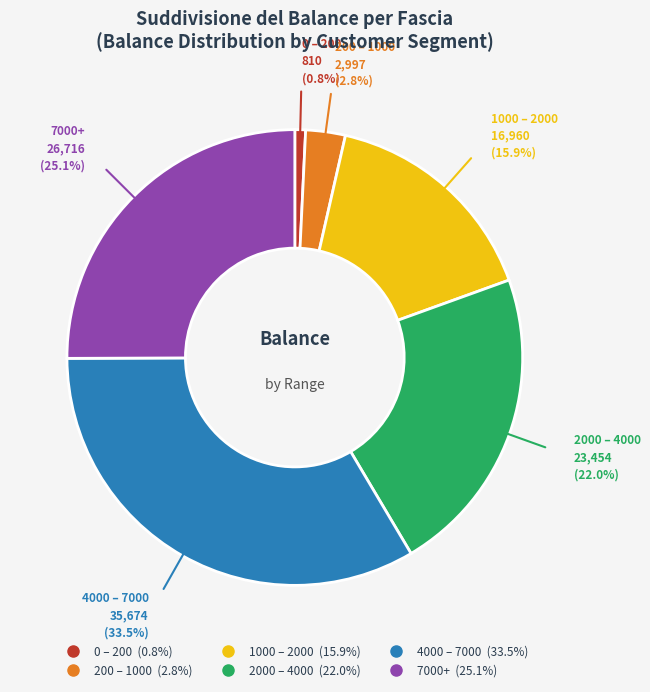

How many segments does this pie chart have?

6